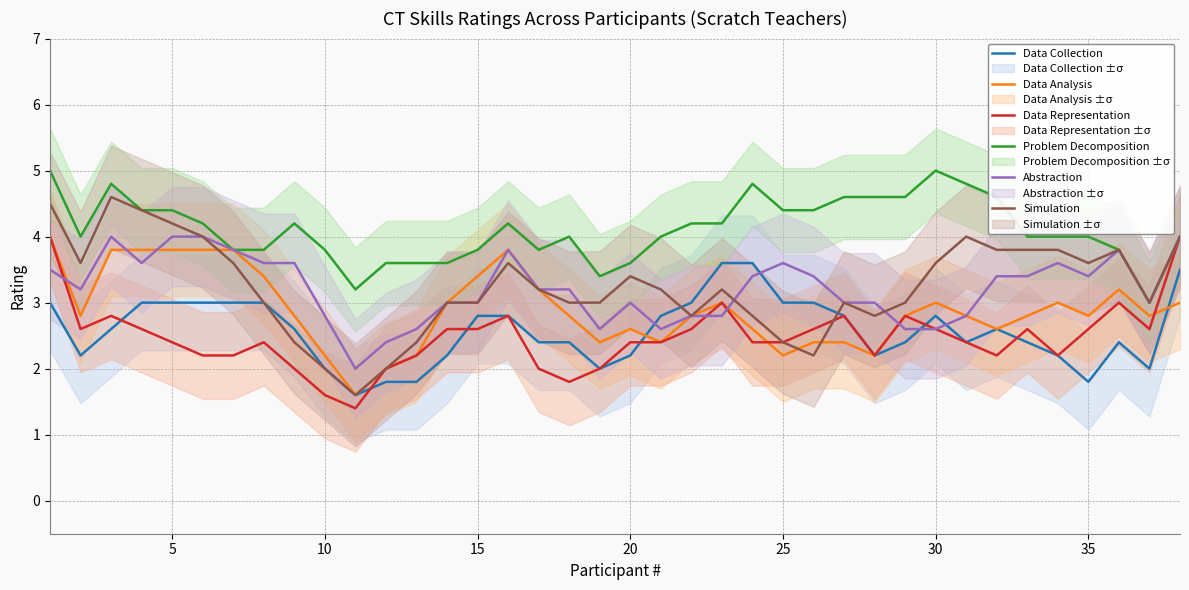

Reading left to right, transcribe all the data shown in this chart.

Data Collection: 3.0	2.2	2.6	3.0	3.0	3.0	3.0	3.0	2.6	2.0	1.6	1.8	1.8	2.2	2.8	2.8	2.4	2.4	2.0	2.2	2.8	3.0	3.6	3.6	3.0	3.0	2.8	2.2	2.4	2.8	2.4	2.6	2.4	2.2	1.8	2.4	2.0	3.5
Data Analysis: 4.0	2.8	3.8	3.8	3.8	3.8	3.8	3.4	2.8	2.2	1.6	2.0	2.2	3.0	3.4	3.8	3.2	2.8	2.4	2.6	2.4	2.8	3.0	2.6	2.2	2.4	2.4	2.2	2.8	3.0	2.8	2.6	2.8	3.0	2.8	3.2	2.8	3.0
Data Representation: 4.0	2.6	2.8	2.6	2.4	2.2	2.2	2.4	2.0	1.6	1.4	2.0	2.2	2.6	2.6	2.8	2.0	1.8	2.0	2.4	2.4	2.6	3.0	2.4	2.4	2.6	2.8	2.2	2.8	2.6	2.4	2.2	2.6	2.2	2.6	3.0	2.6	4.0
Problem Decomposition: 5.0	4.0	4.8	4.4	4.4	4.2	3.8	3.8	4.2	3.8	3.2	3.6	3.6	3.6	3.8	4.2	3.8	4.0	3.4	3.6	4.0	4.2	4.2	4.8	4.4	4.4	4.6	4.6	4.6	5.0	4.8	4.6	4.0	4.0	4.0	3.8	3.0	4.0
Abstraction: 3.5	3.2	4.0	3.6	4.0	4.0	3.8	3.6	3.6	2.8	2.0	2.4	2.6	3.0	3.0	3.8	3.2	3.2	2.6	3.0	2.6	2.8	2.8	3.4	3.6	3.4	3.0	3.0	2.6	2.6	2.8	3.4	3.4	3.6	3.4	3.8	3.0	4.0
Simulation: 4.5	3.6	4.6	4.4	4.2	4.0	3.6	3.0	2.4	2.0	1.6	2.0	2.4	3.0	3.0	3.6	3.2	3.0	3.0	3.4	3.2	2.8	3.2	2.8	2.4	2.2	3.0	2.8	3.0	3.6	4.0	3.8	3.8	3.8	3.6	3.8	3.0	4.0